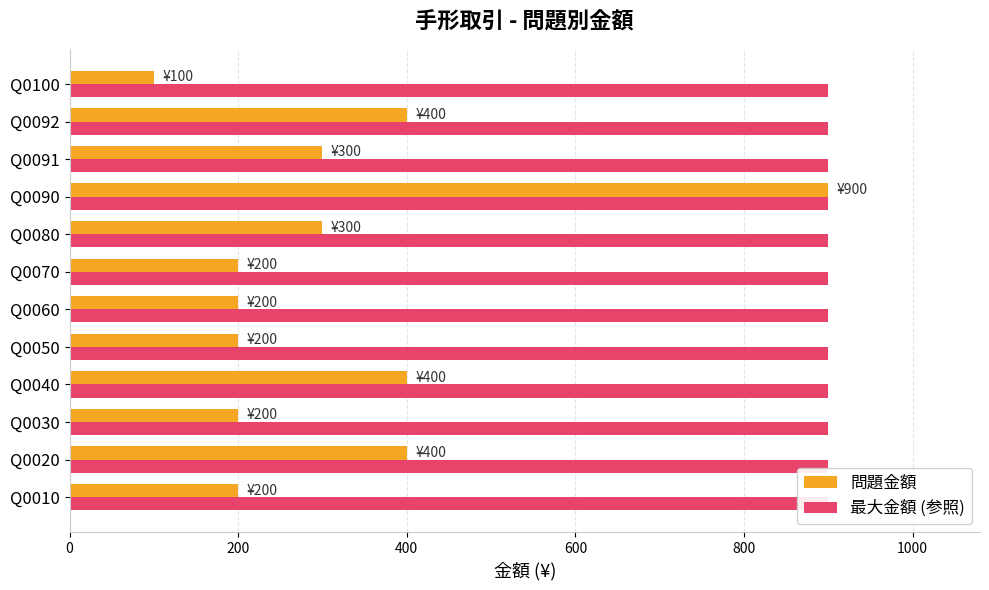

How many values in the 問題金額 series are below 300?

6